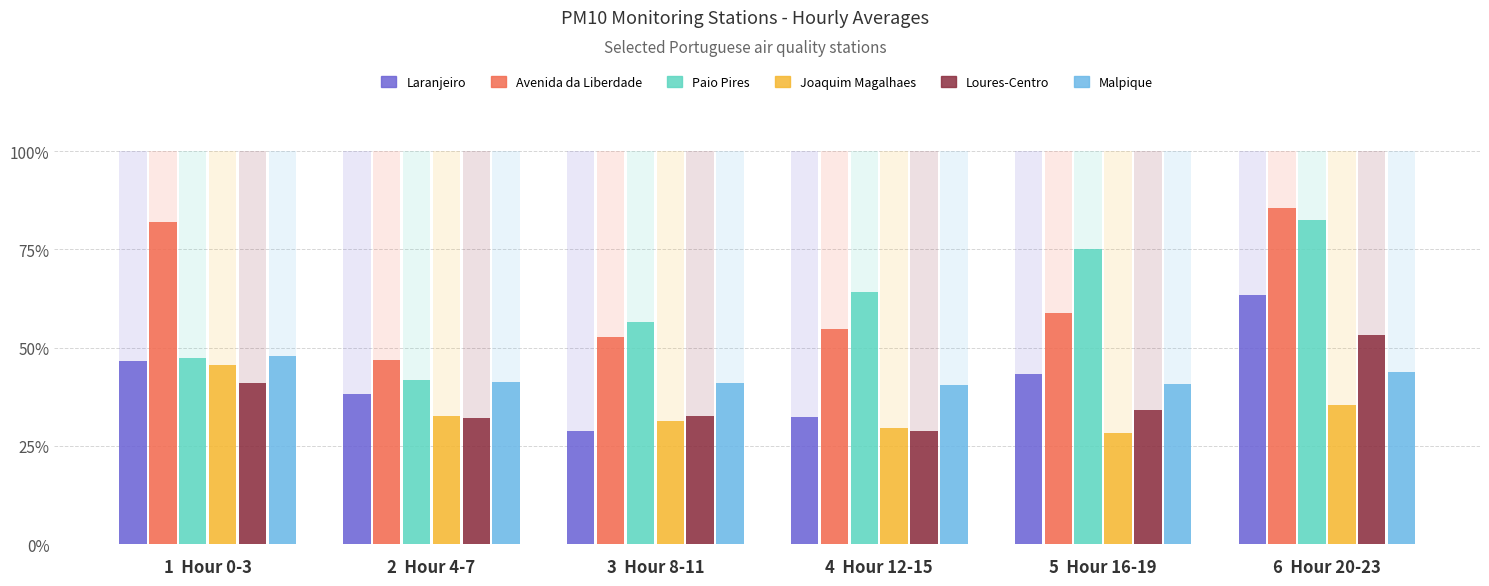

What is the total value across all series at 4  Hour 12-15?

250.1